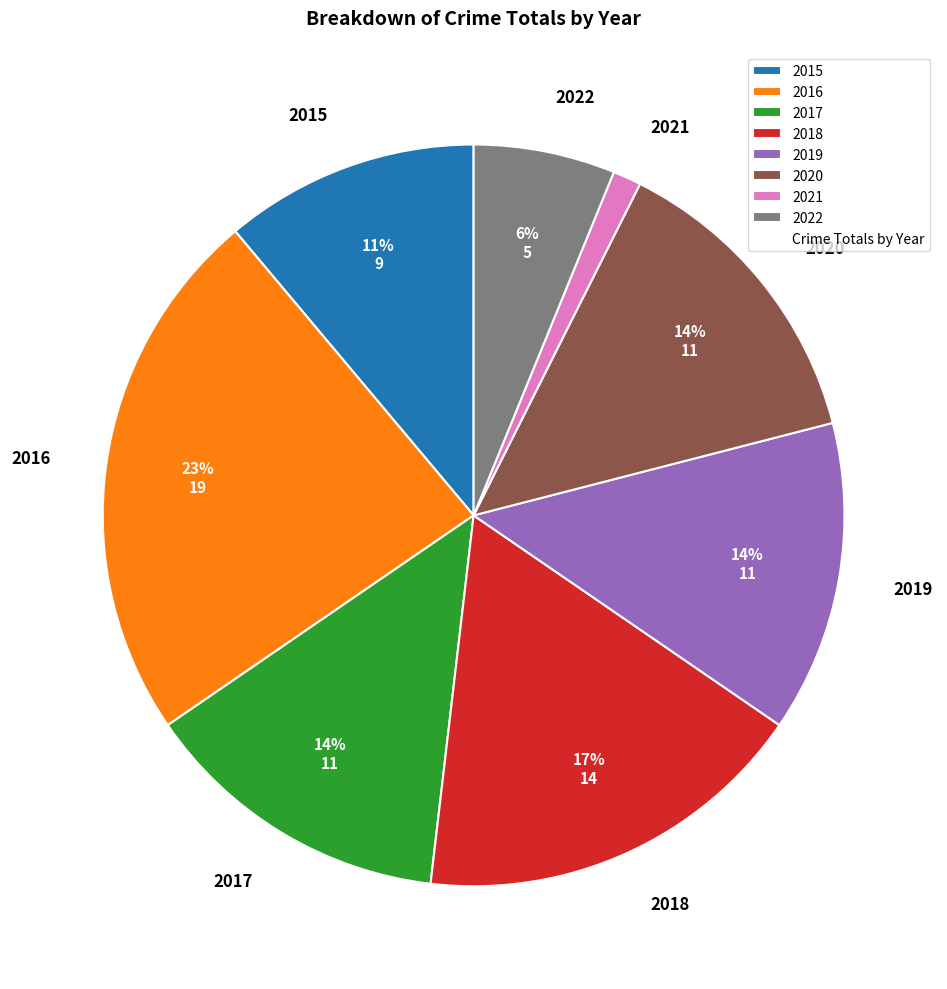

Is the sum of 2017 and 2021 greater than half?

No